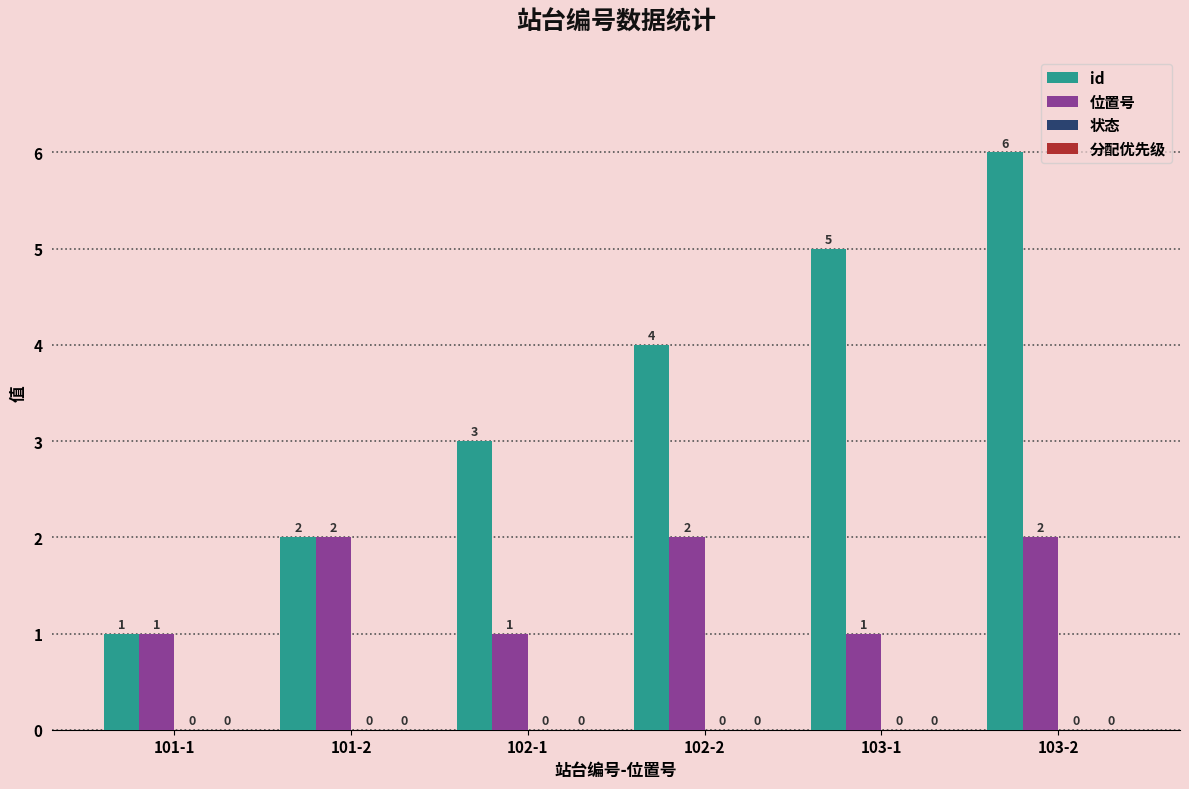

Rank the series by their average value, from highest to lowest.

id, 位置号